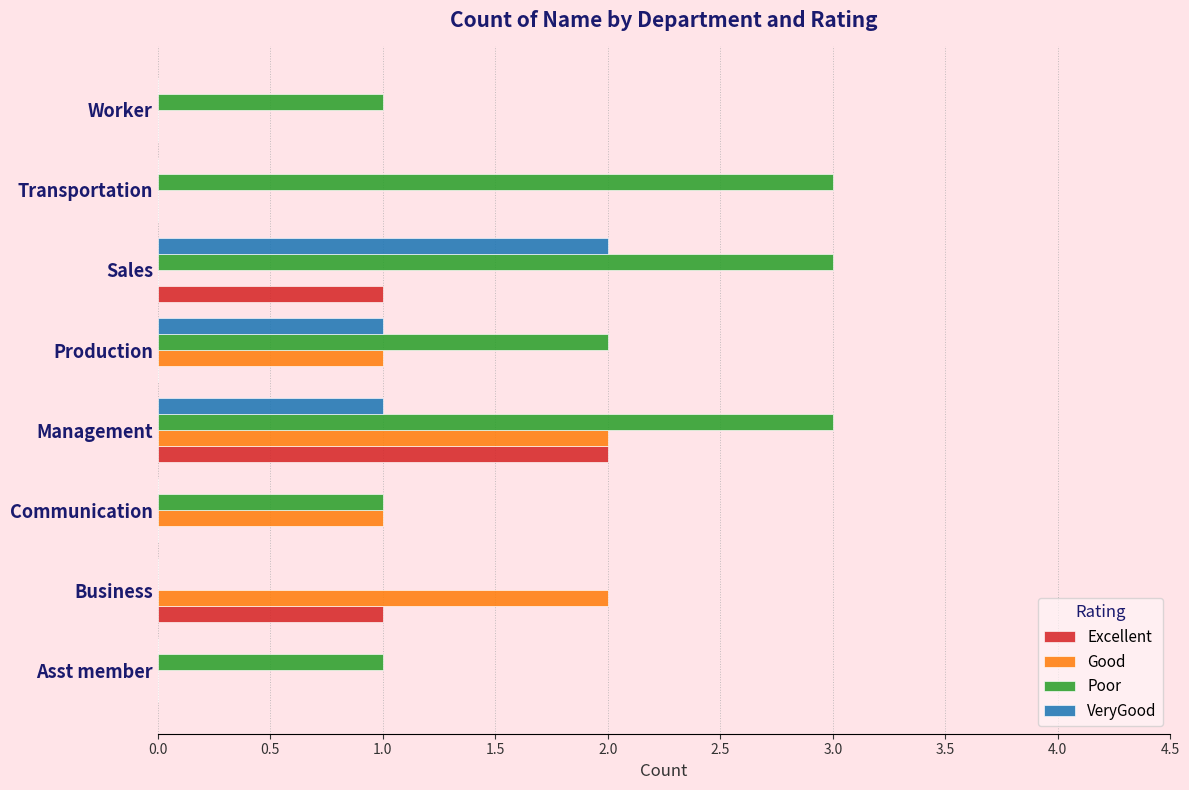

At which category is the sum across all series the highest?

Management